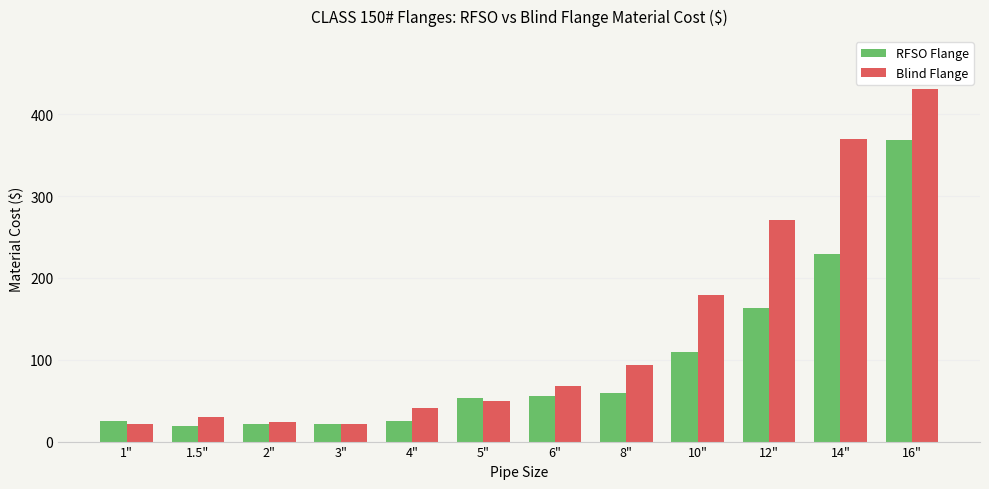

What is the label of the 10th bar from the left?

12"